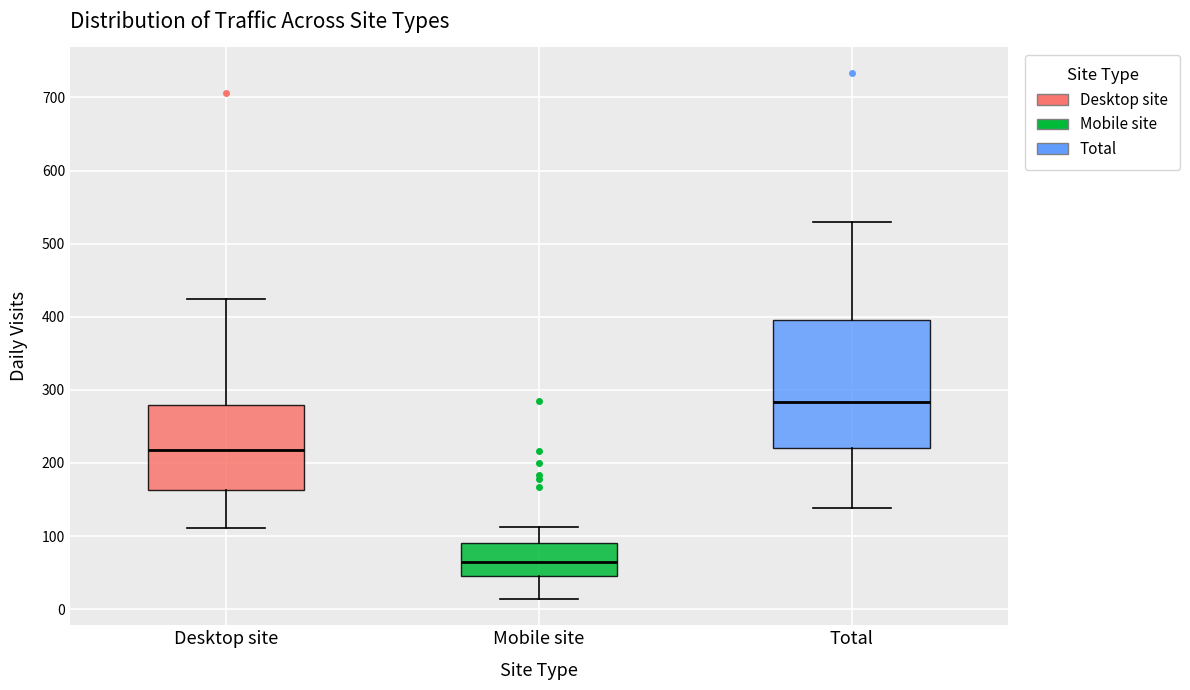

Which box has the highest median line?

Total